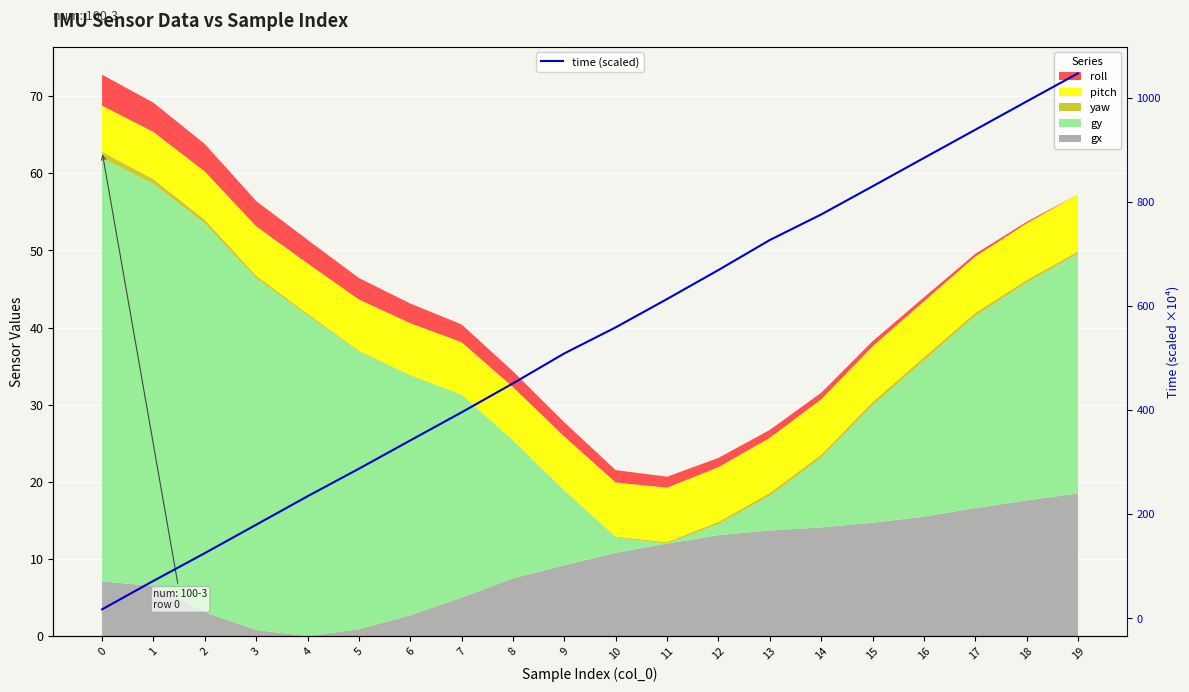

Reading right to left, extract all data points from this chart.

1046.8	992.8	938.5	884.2	829.8	775.8	726.7	669.1	613.4	559.1	509.0	451.4	395.9	341.9	287.5	234.6	180.0	125.5	72.2	17.5